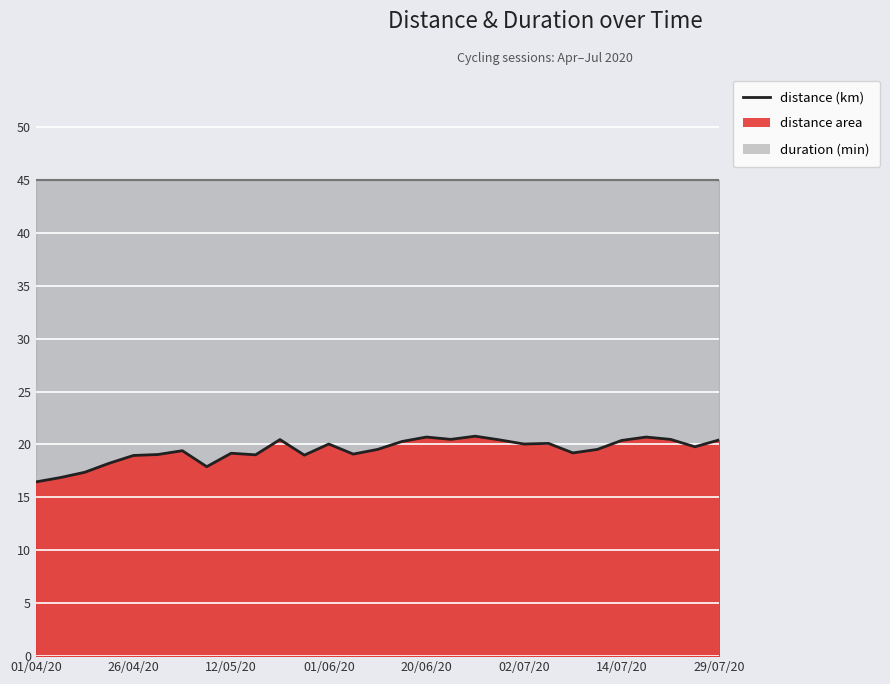

What is the difference between the maximum and minimum values?

4.3